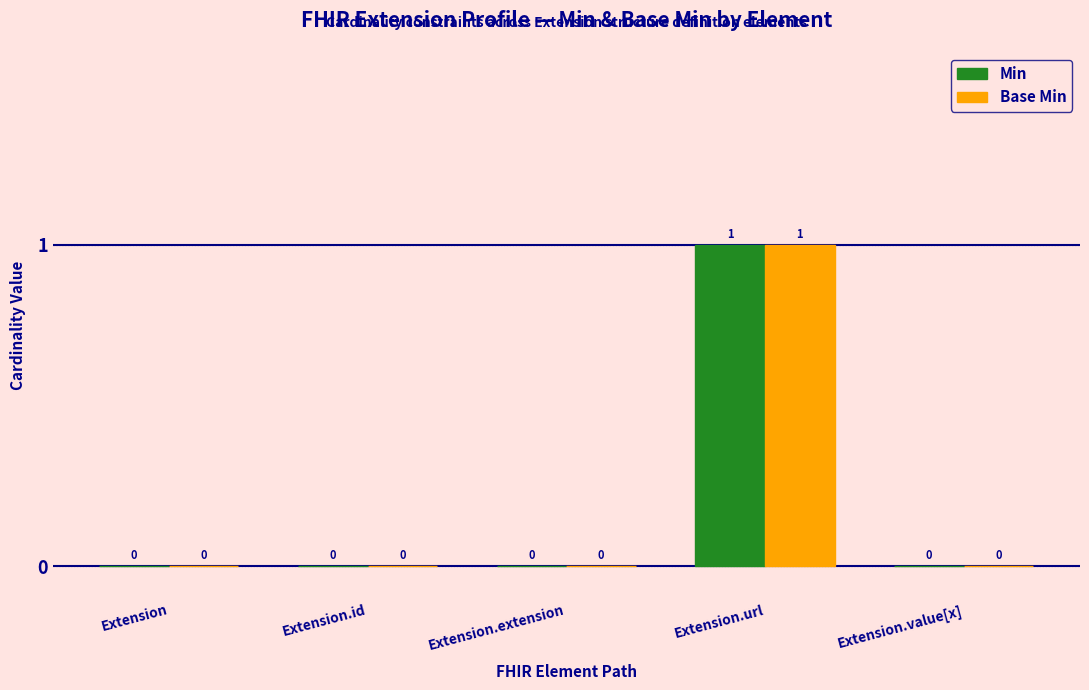

What is the total value across all series at Extension.url?

2